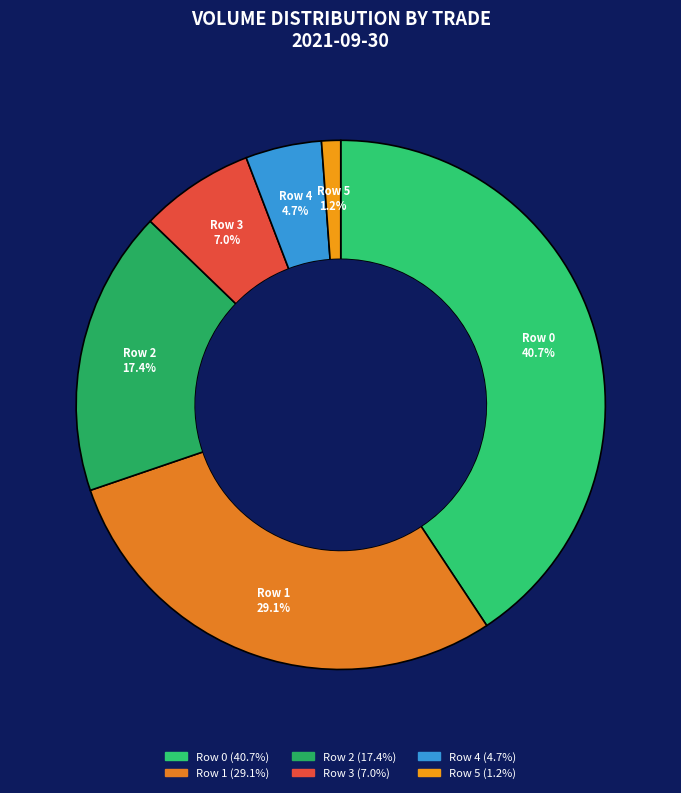

What is the largest slice in the pie chart?

Row 0